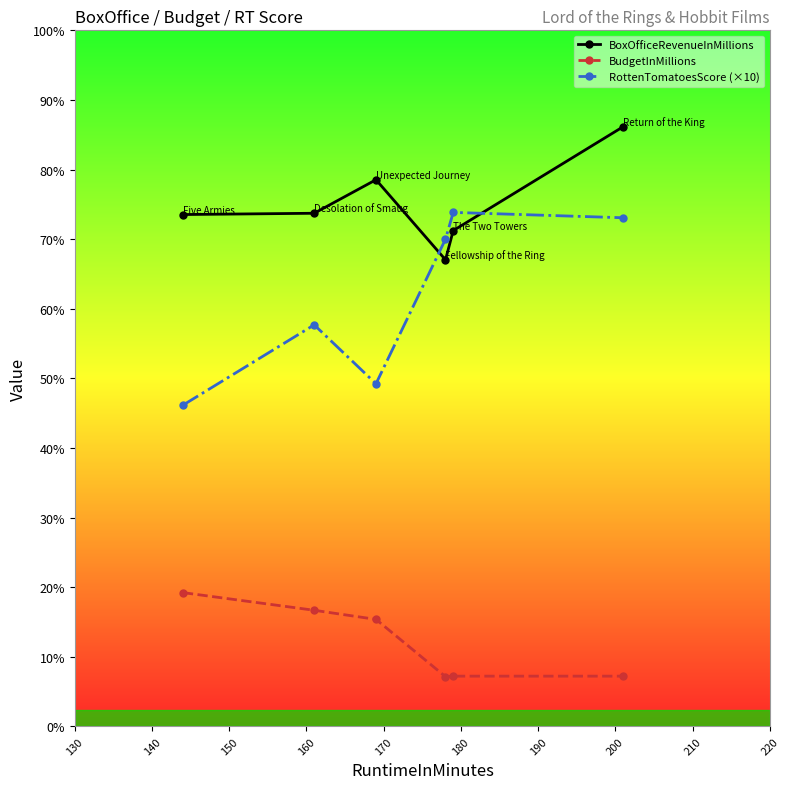

What is the minimum value for BoxOfficeRevenueInMillions?

871.5